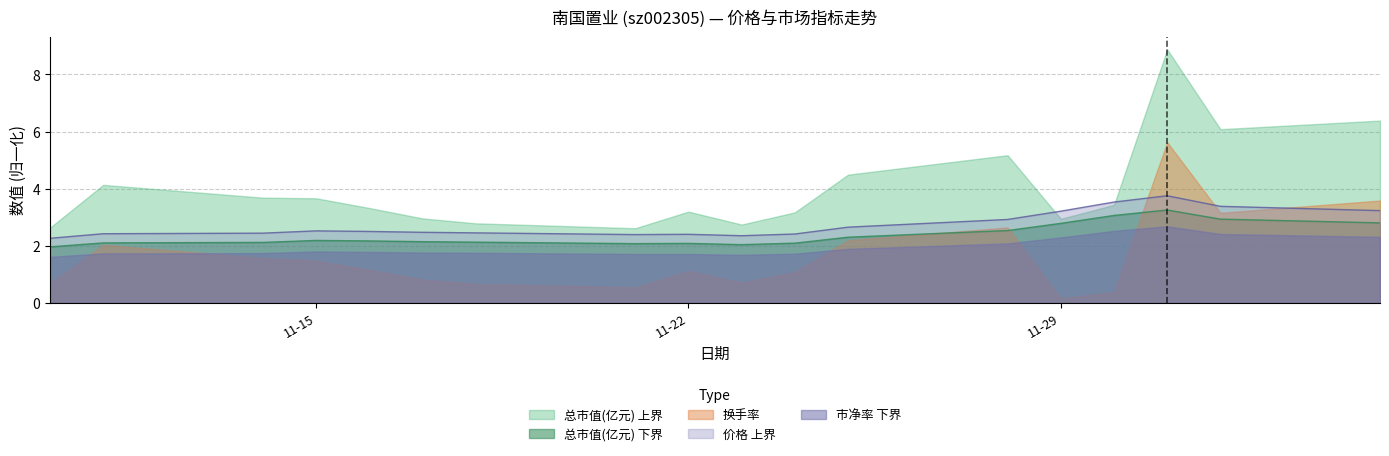

Which series has the largest range (max minus min)?

总市值(亿元) 上界